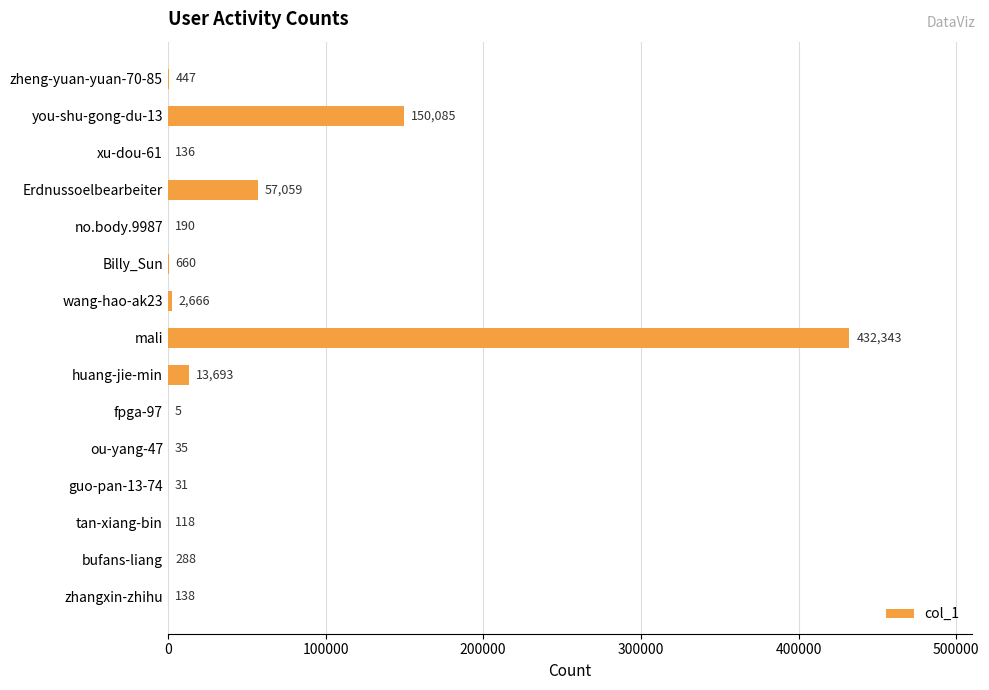

Reading top to bottom, list all the values displayed in this chart.

zheng-yuan-yuan-70-85=447	you-shu-gong-du-13=150085	xu-dou-61=136	Erdnussoelbearbeiter=57059	no.body.9987=190	Billy_Sun=660	wang-hao-ak23=2666	mali=432343	huang-jie-min=13693	fpga-97=5	ou-yang-47=35	guo-pan-13-74=31	tan-xiang-bin=118	bufans-liang=288	zhangxin-zhihu=138